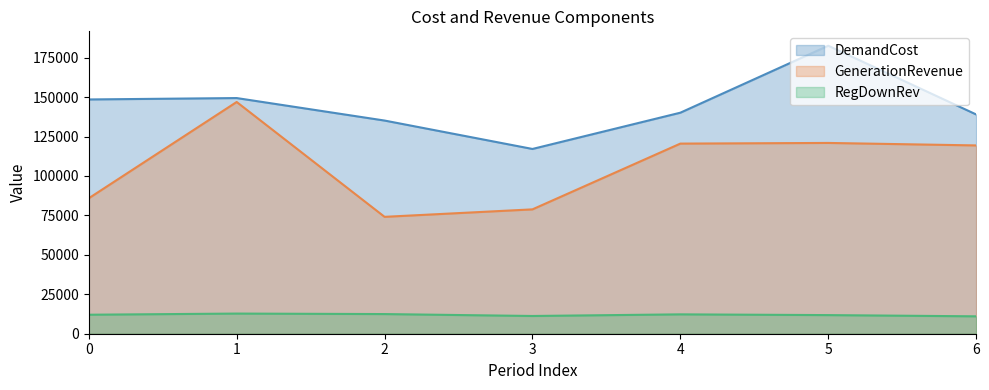

How many distinct data groups are displayed?

3